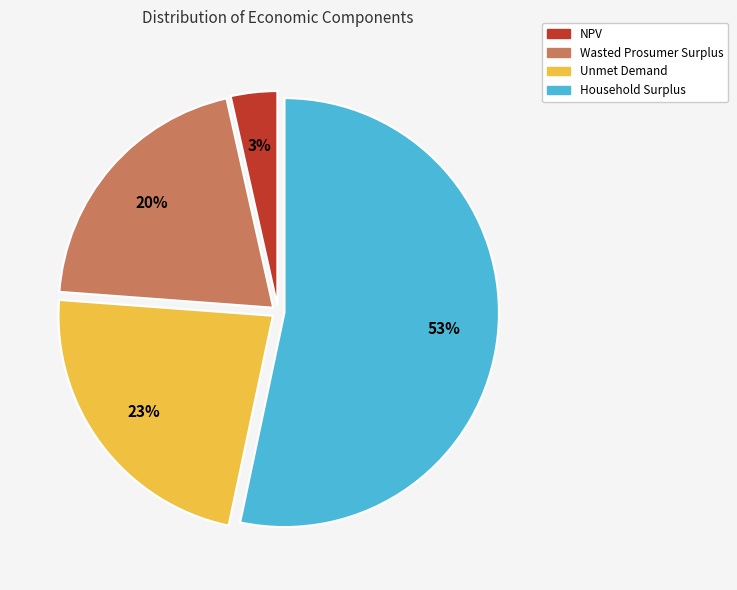

Which slice is the largest?

Household Surplus